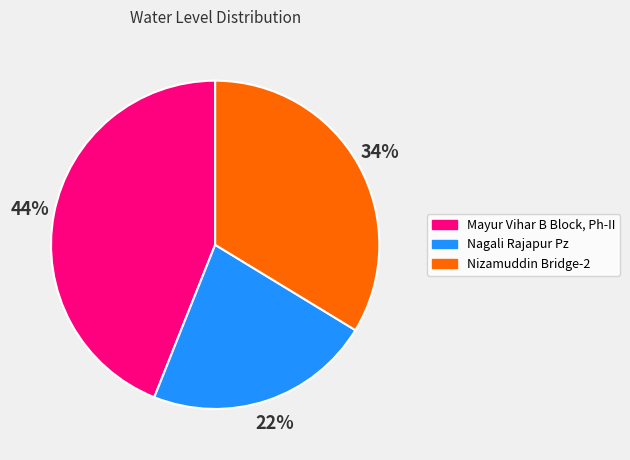

Is there any slice that represents more than half of the pie?

No